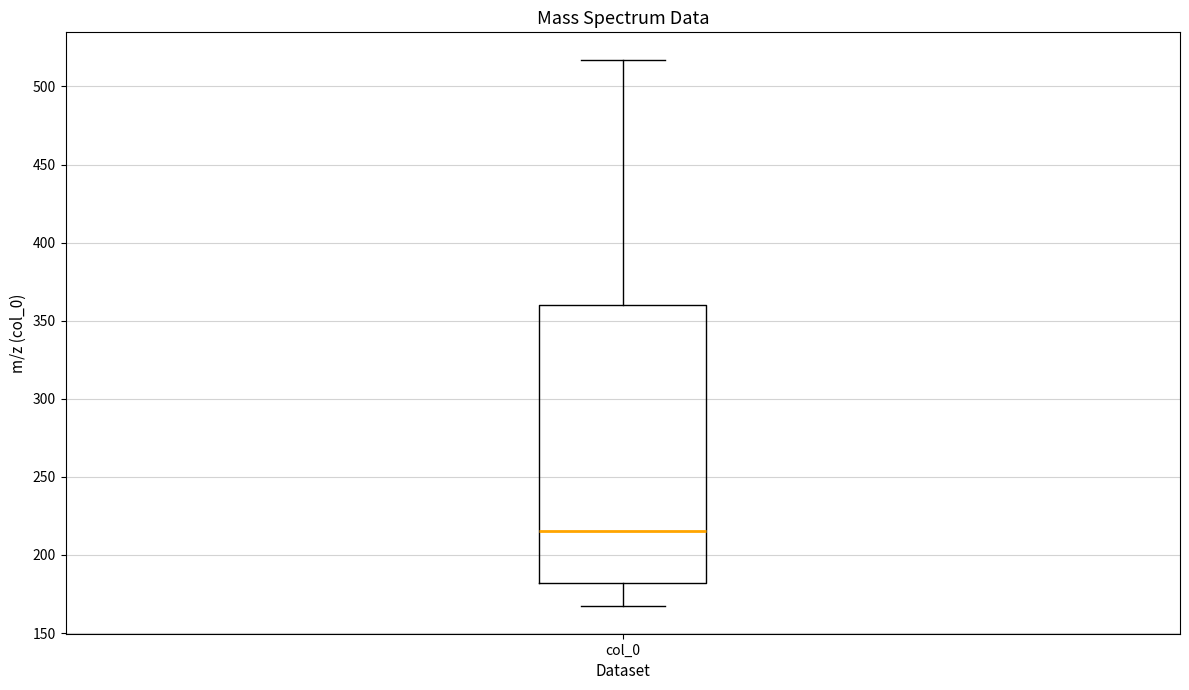

Where is the upper edge of the box for col_0 on the y-axis? The values are not printed on the chart, so give them approximately, as read against the axis.

360